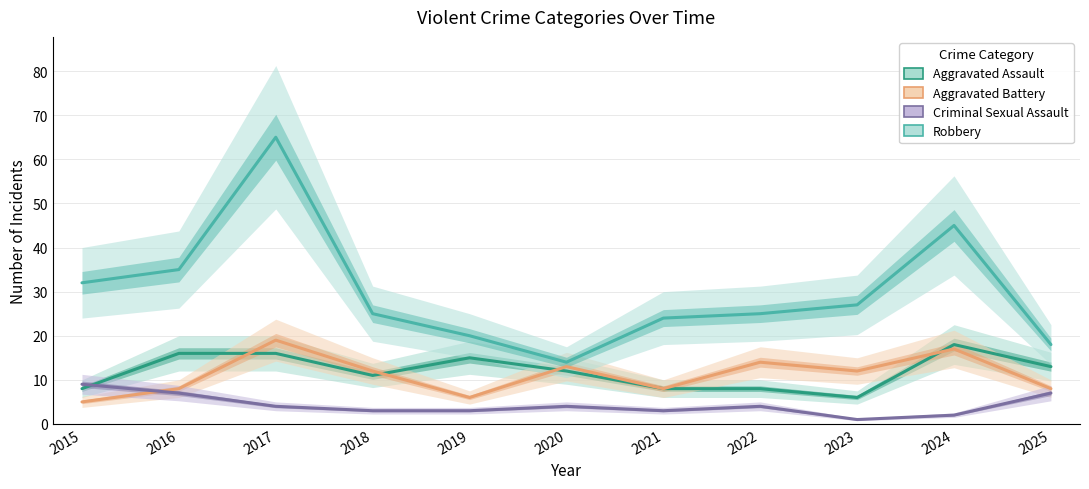

The Aggravated Battery series shows 2 at 2015. True or false?

False